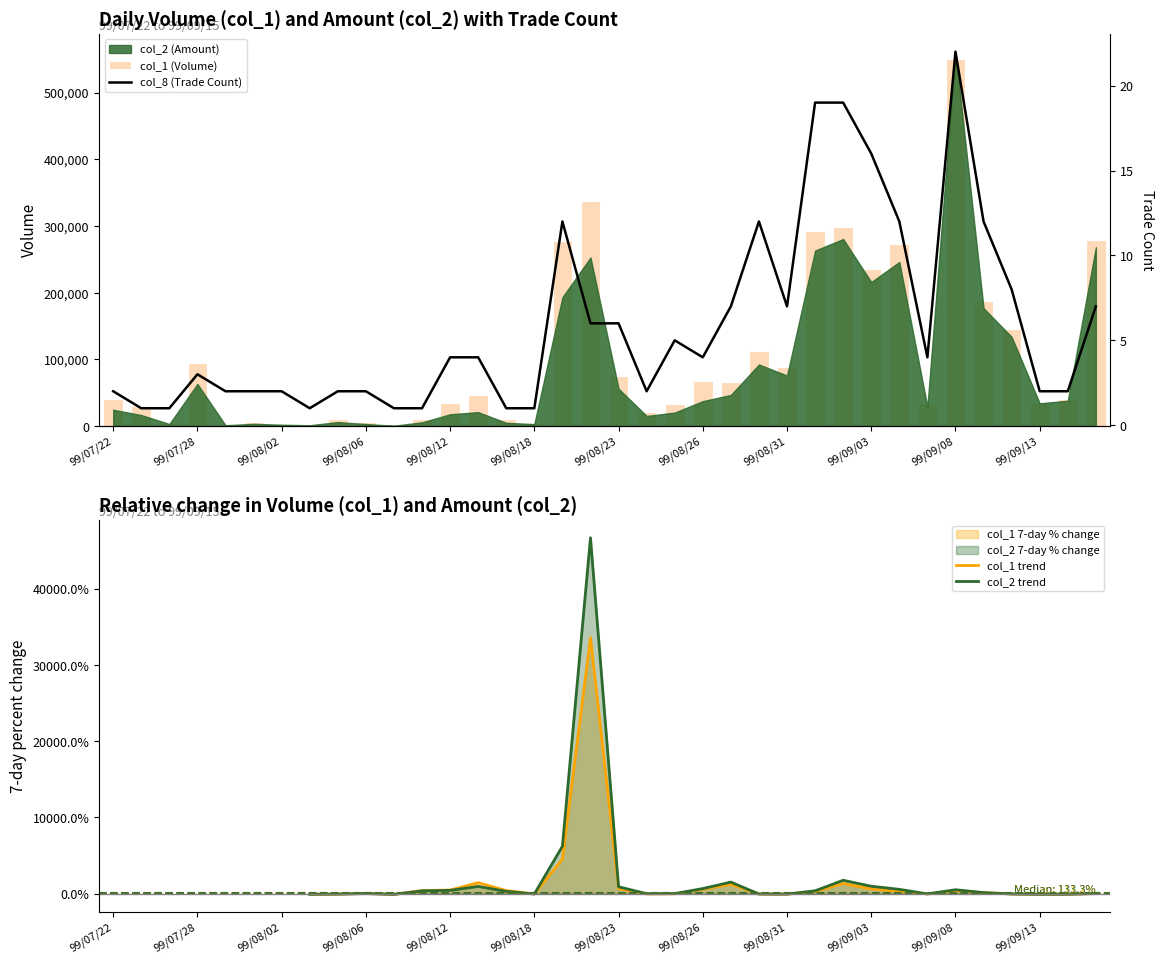

What is the total value across all series at 99/09/02?

299019